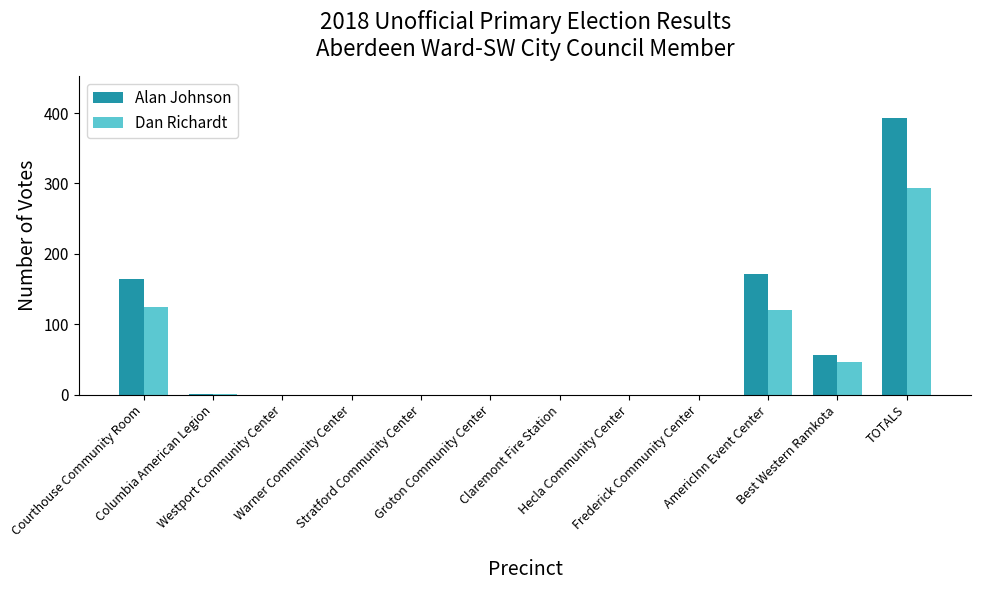

What is the maximum value shown in the chart?

393